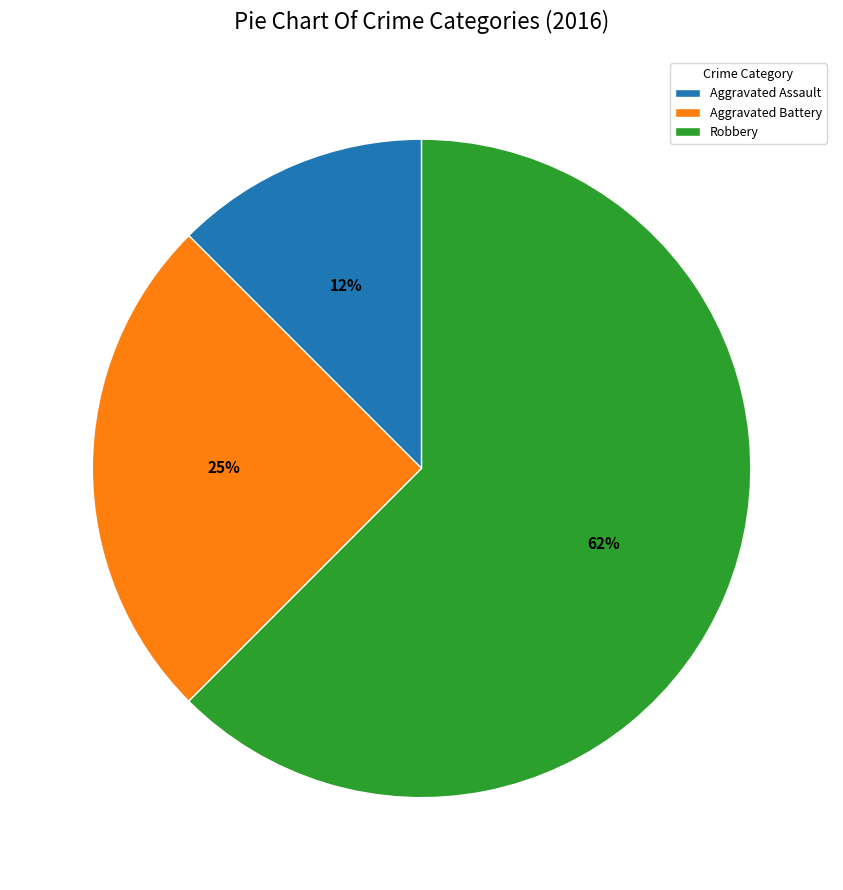

True or false: Aggravated Battery accounts for 25% of the total.

True